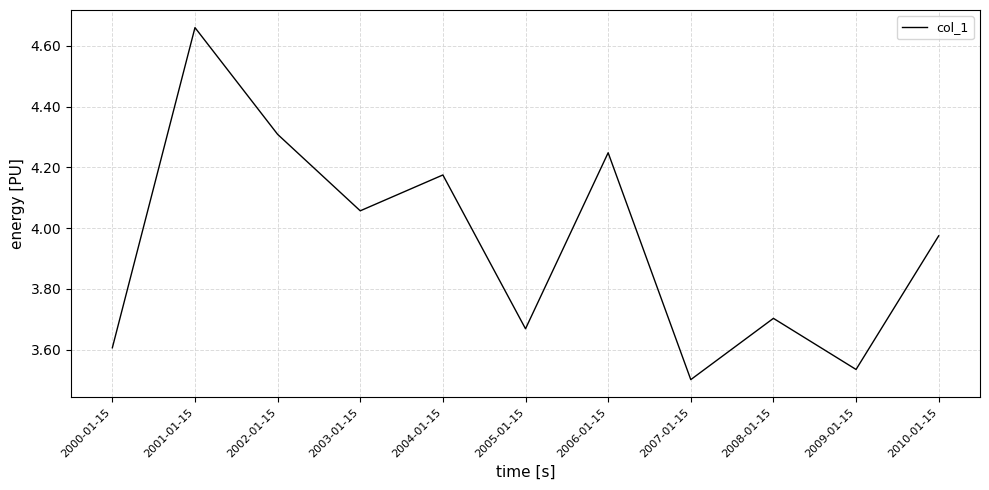

The chart shows a value of 3.6 at 2000-01-15. True or false?

True